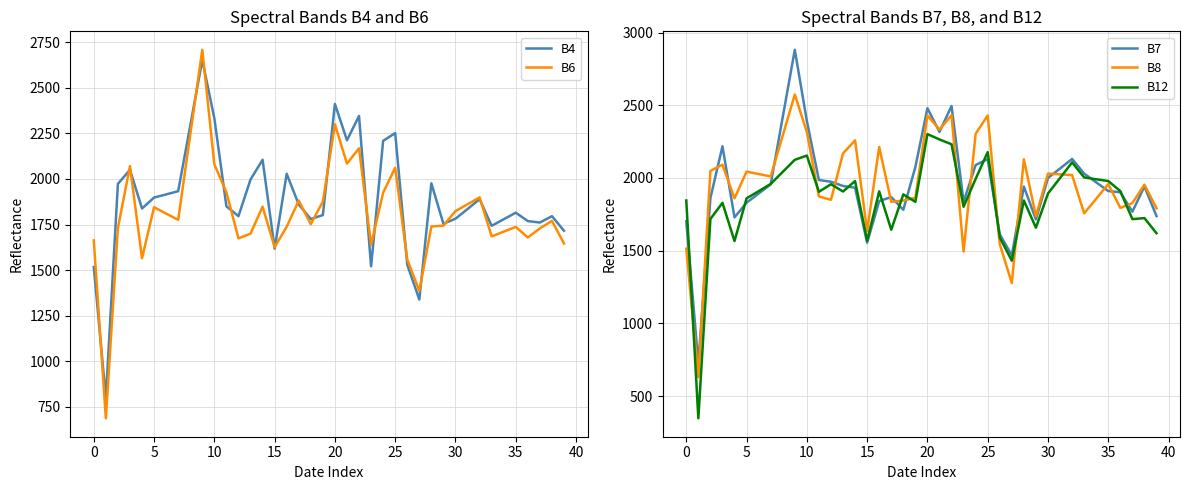

What is the highest value of the B8 series?

2574